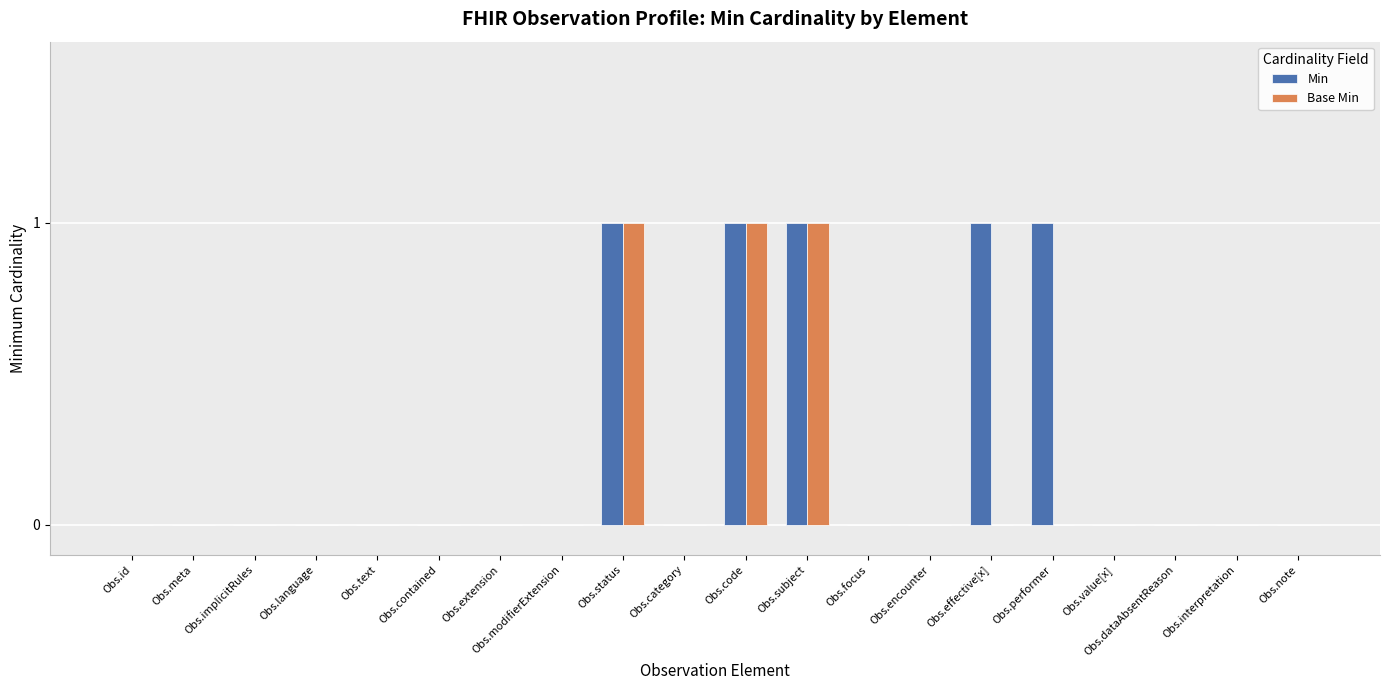

What are all the series names shown in the legend?

Min, Base Min